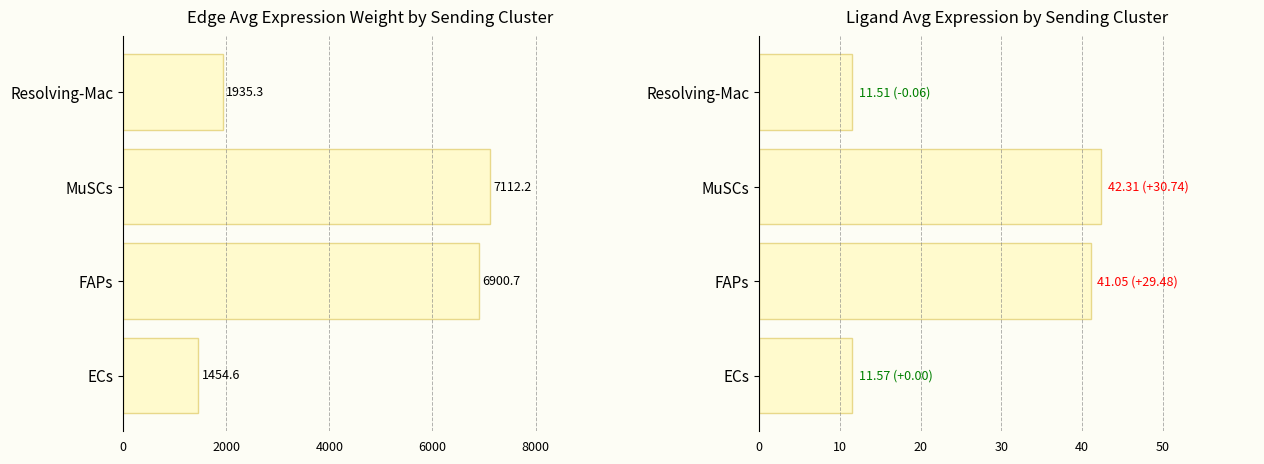

Which series has the largest range (max minus min)?

Edge average expression weight